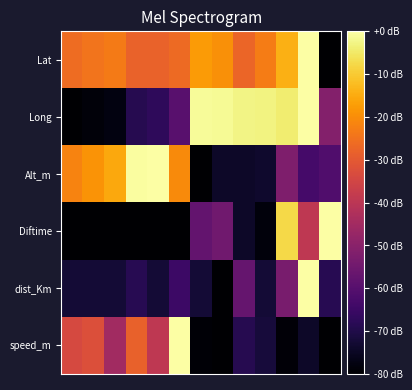

What is the minimum value shown in the chart?

-80.0